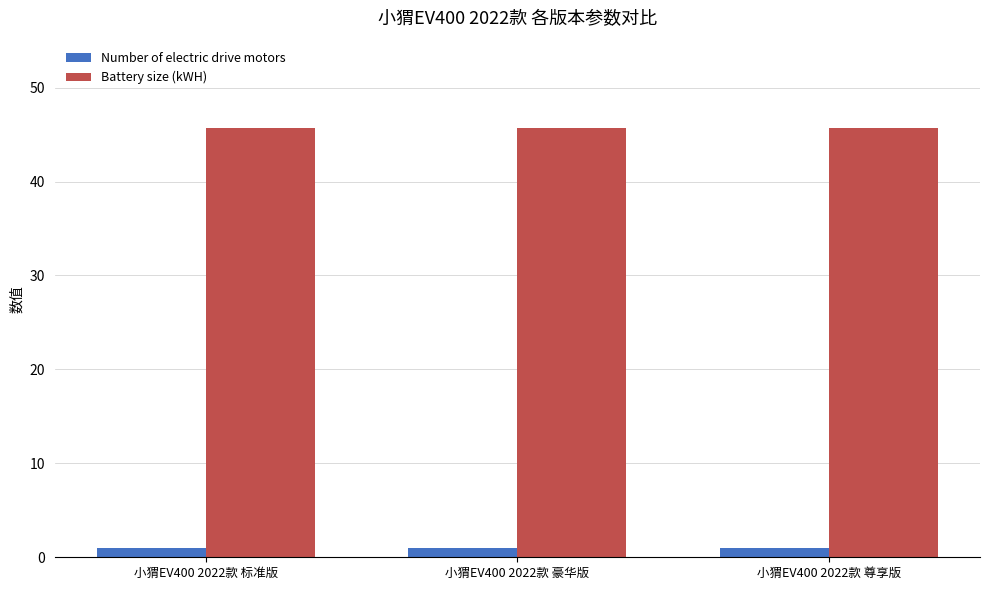

The Number of electric drive motors series shows 1.0 at 小猬EV400 2022款 标准版. True or false?

True